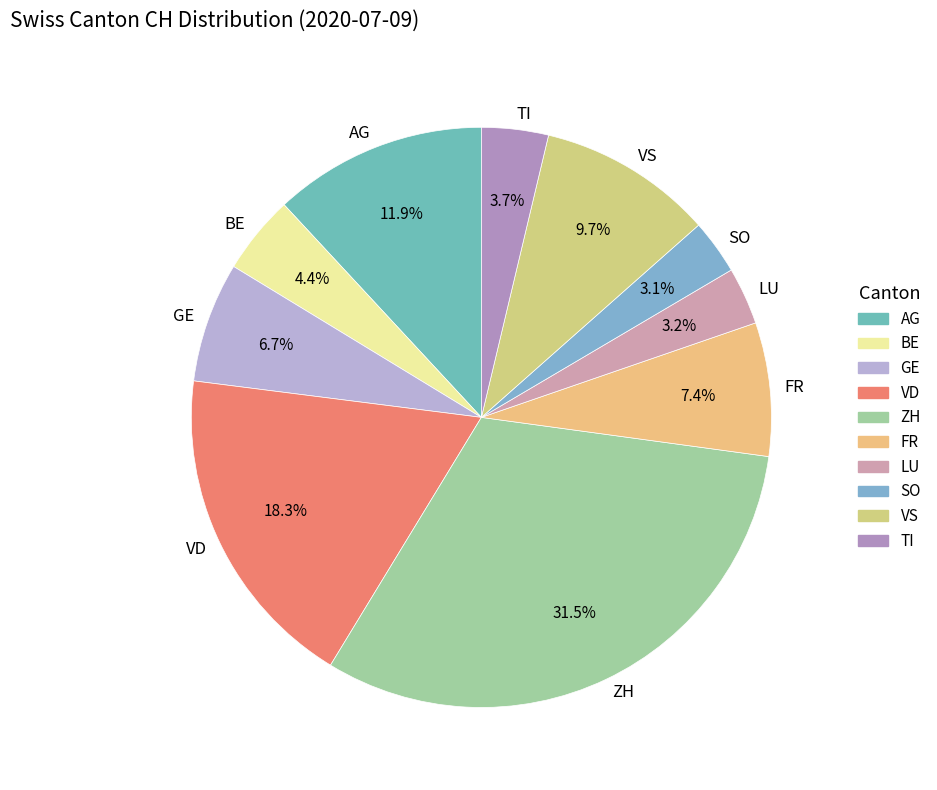

Which category has the biggest portion of the pie?

ZH